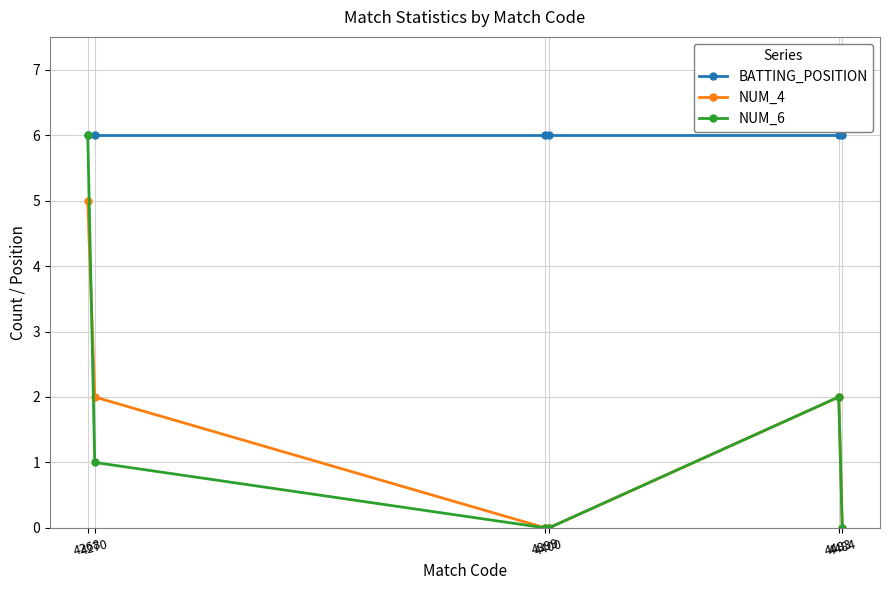

The NUM_4 series shows 3 at 4400. True or false?

False